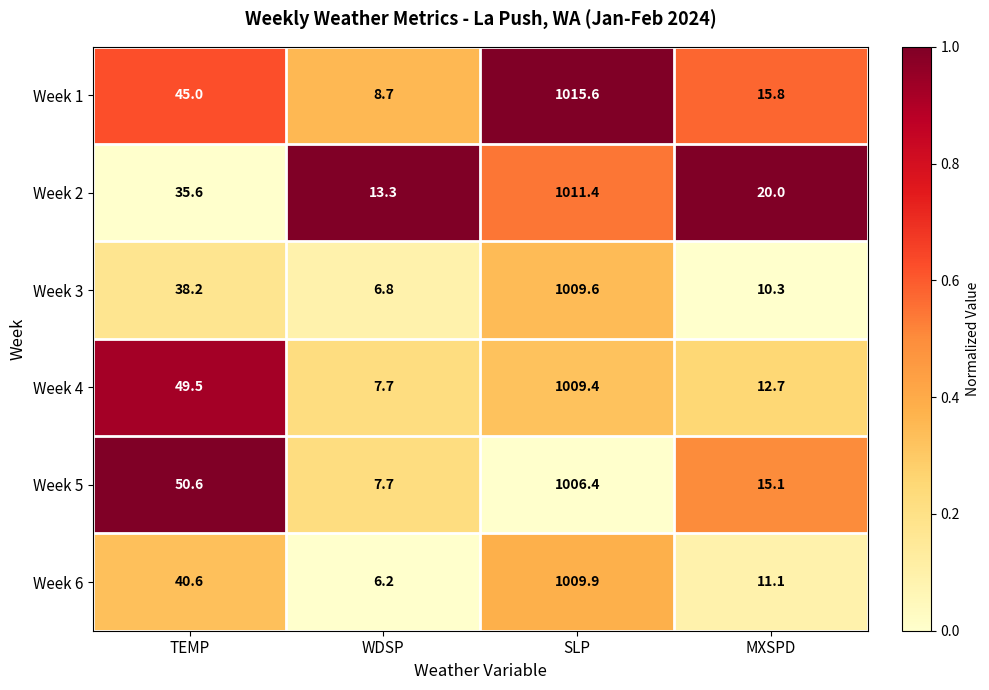

Which series has the largest total across all categories?

Week 1